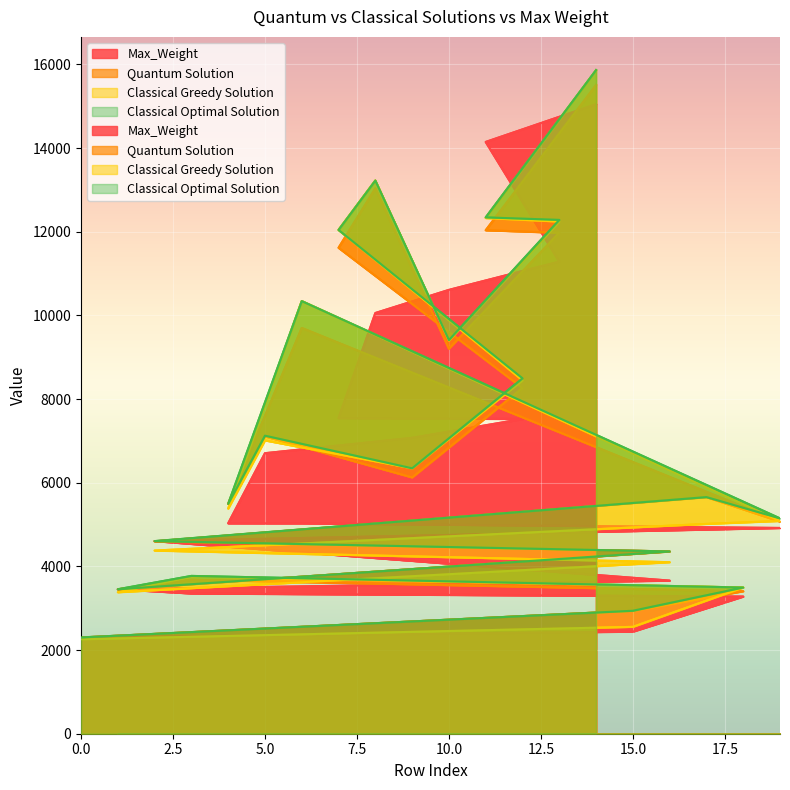

Where do Classical Greedy Solution and Quantum Solution first cross each other?

2 and 3